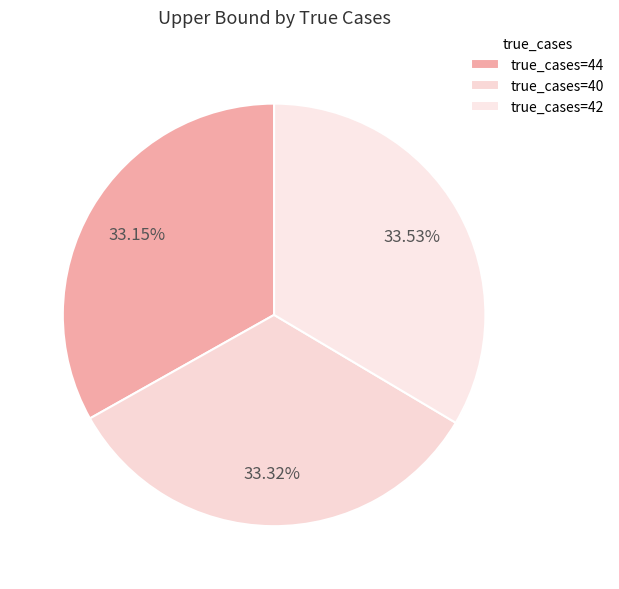

How many segments does this pie chart have?

3